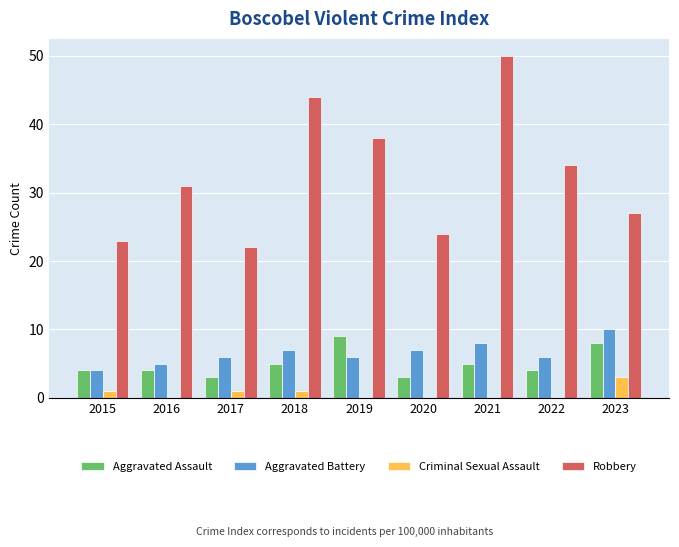

Between 2016 and 2017, which series saw the biggest shift?

Robbery